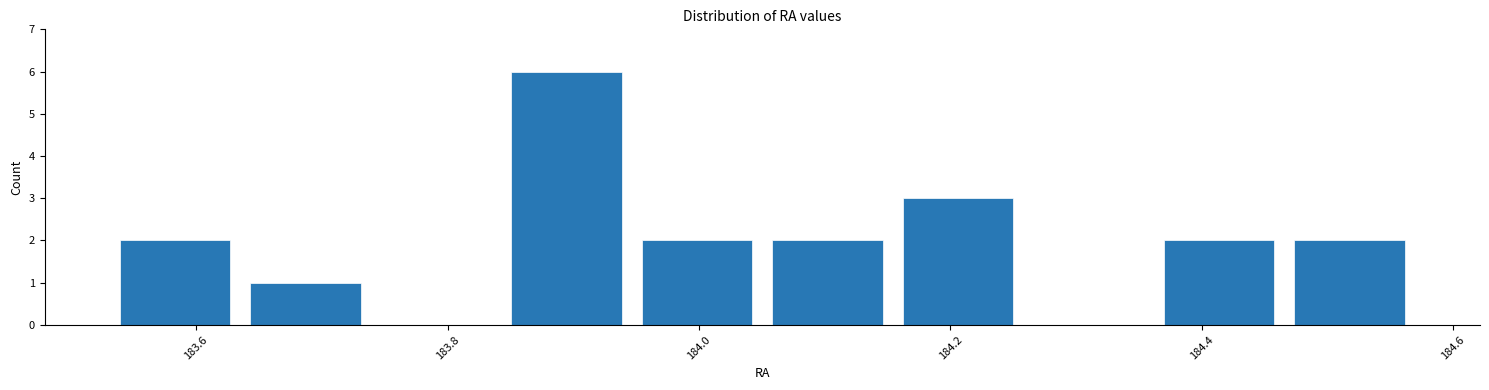

Which range on the x-axis has the tallest bar?

183.84 to 183.94